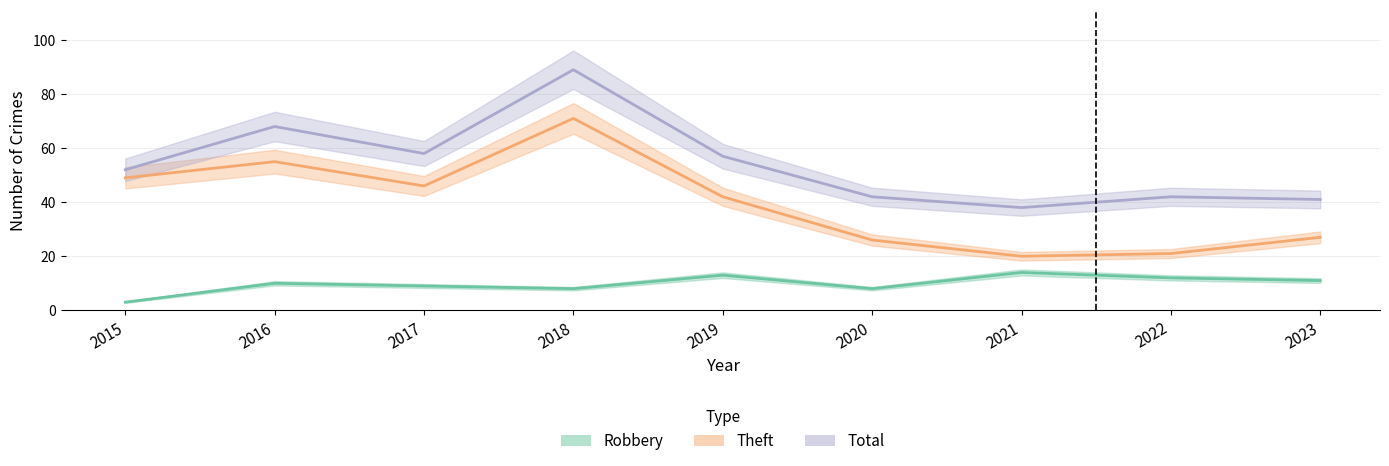

What is the difference between the second highest and minimum values in the Robbery series?

10